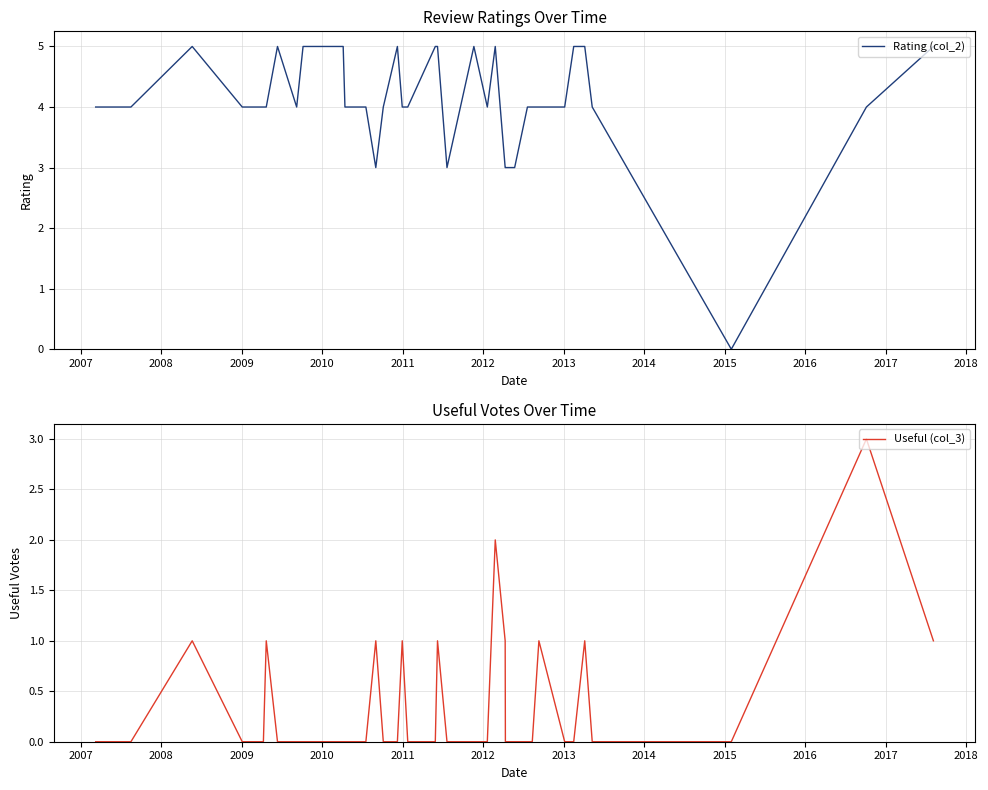

True or false: Rating (col_2) and Useful (col_3) cross at least once.

False